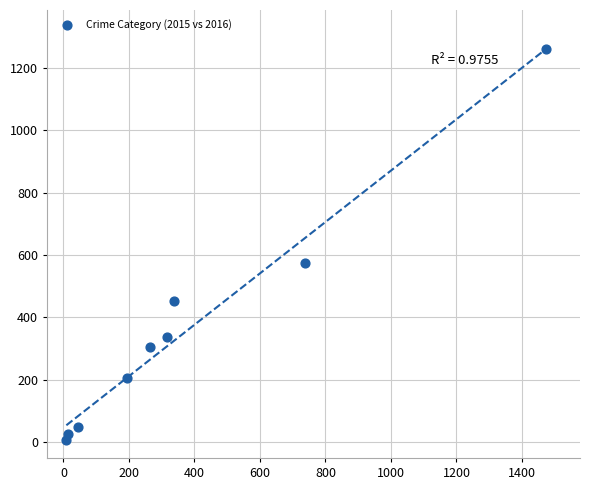

What Y value in the scatter plot is closest to 633?

576